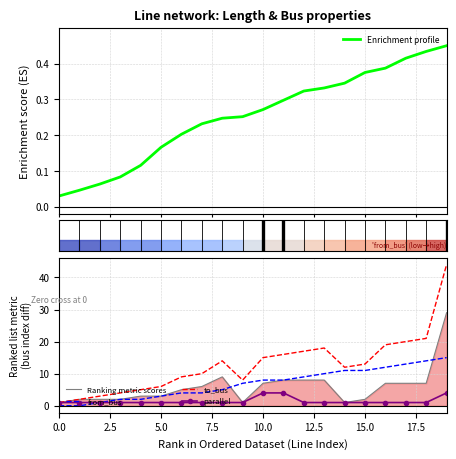

True or false: Ranking metric scores has more than 1 points higher than both neighbors.

False